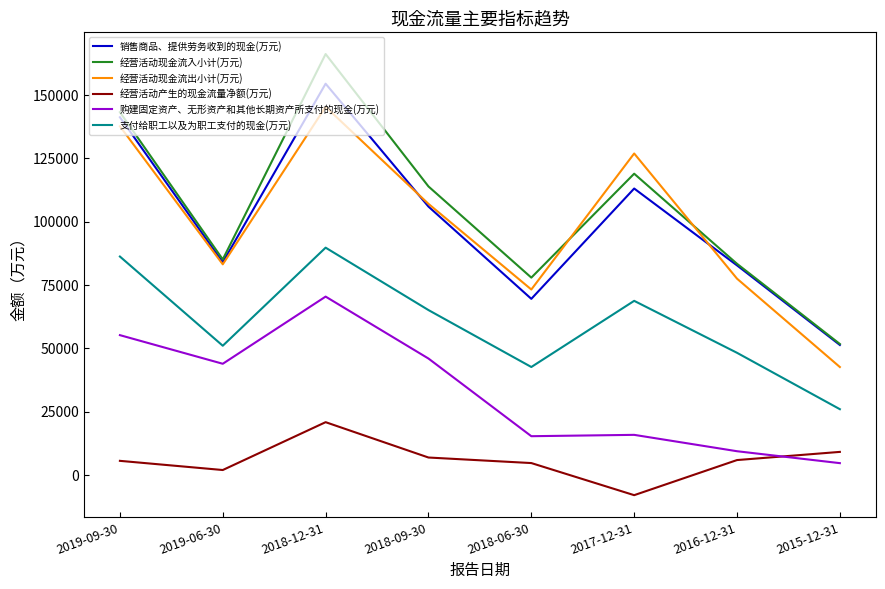

The 经营活动现金流入小计(万元) series shows 19948 at 2018-06-30. True or false?

False